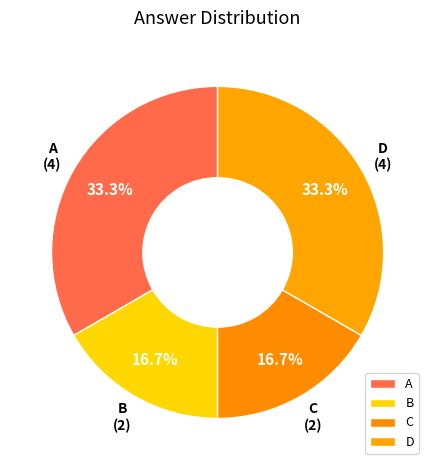

Does any single category account for the majority?

No